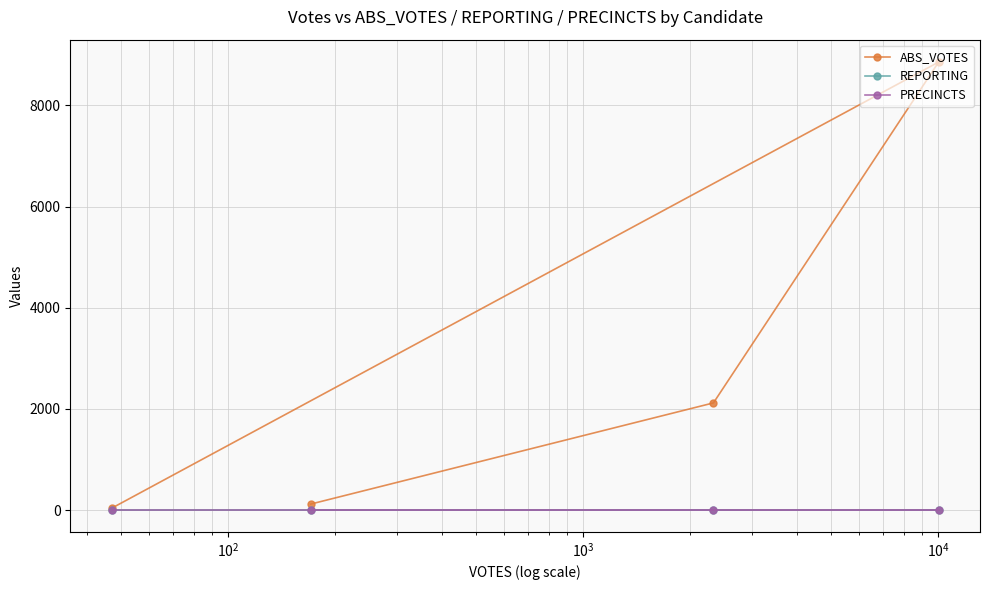

True or false: ABS_VOTES and REPORTING cross at least once.

False